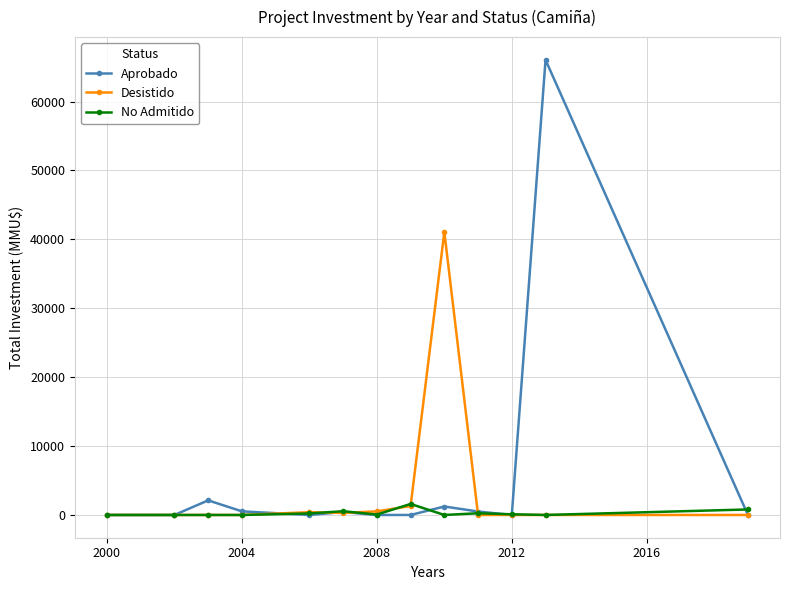

Which series has the widest spread of values?

Aprobado